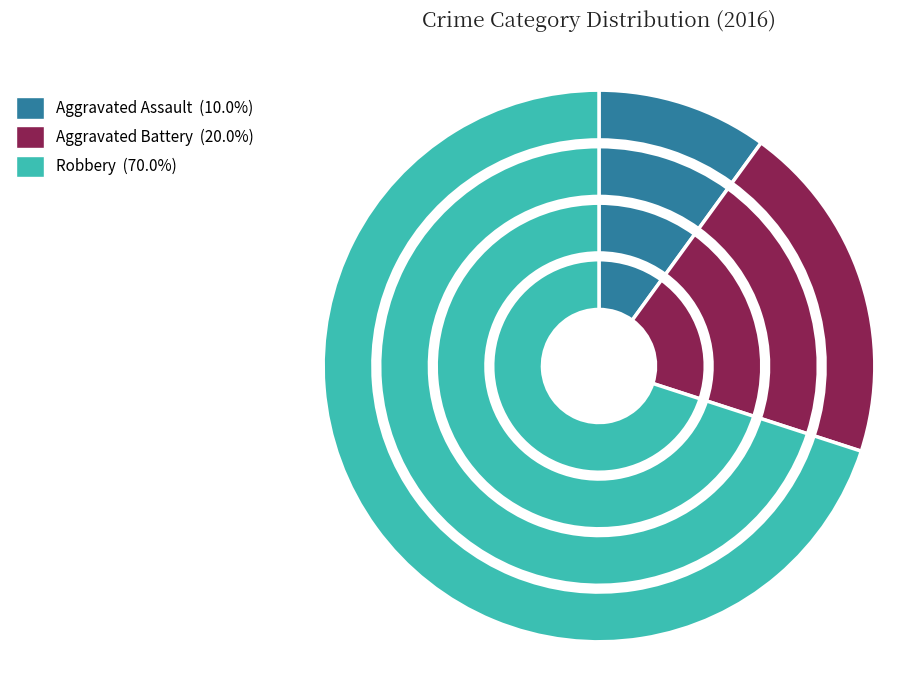

What is the ratio of the value at Aggravated Assault to the value at Robbery?

0.1